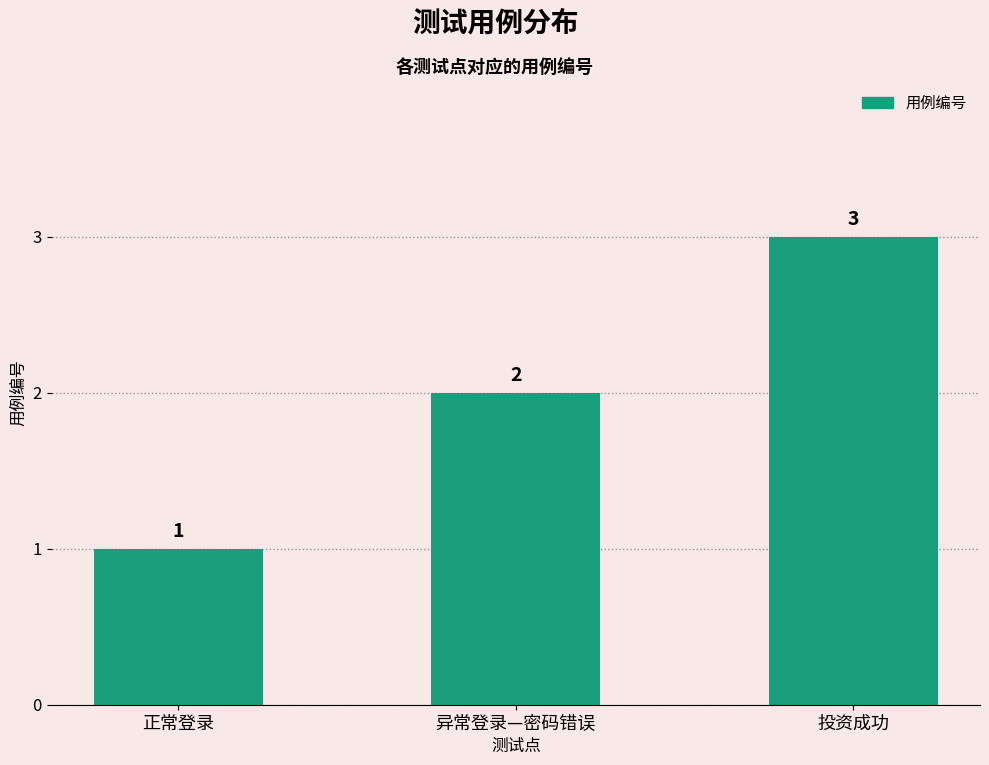

The value at 正常登录 is 0. True or false?

False